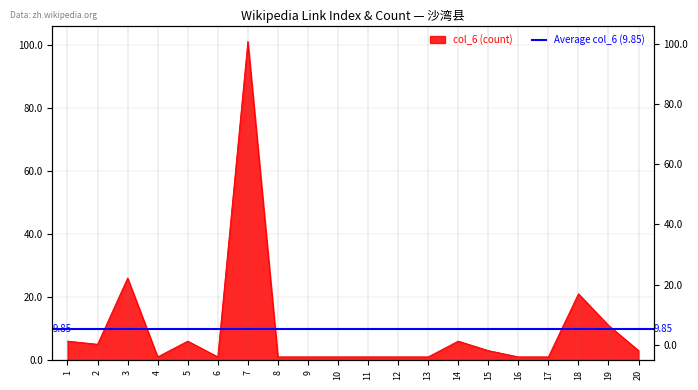

Reading left to right, list all the values displayed in this chart.

1=6	2=5	3=26	4=1	5=6	6=1	7=101	8=1	9=1	10=1	11=1	12=1	13=1	14=6	15=3	16=1	17=1	18=21	19=11	20=3